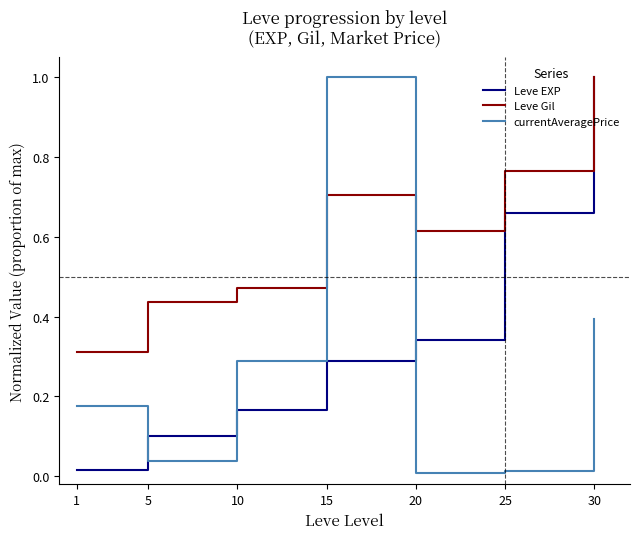

At 1, list the series in order from largest to smallest.

Leve Gil, currentAveragePrice, Leve EXP